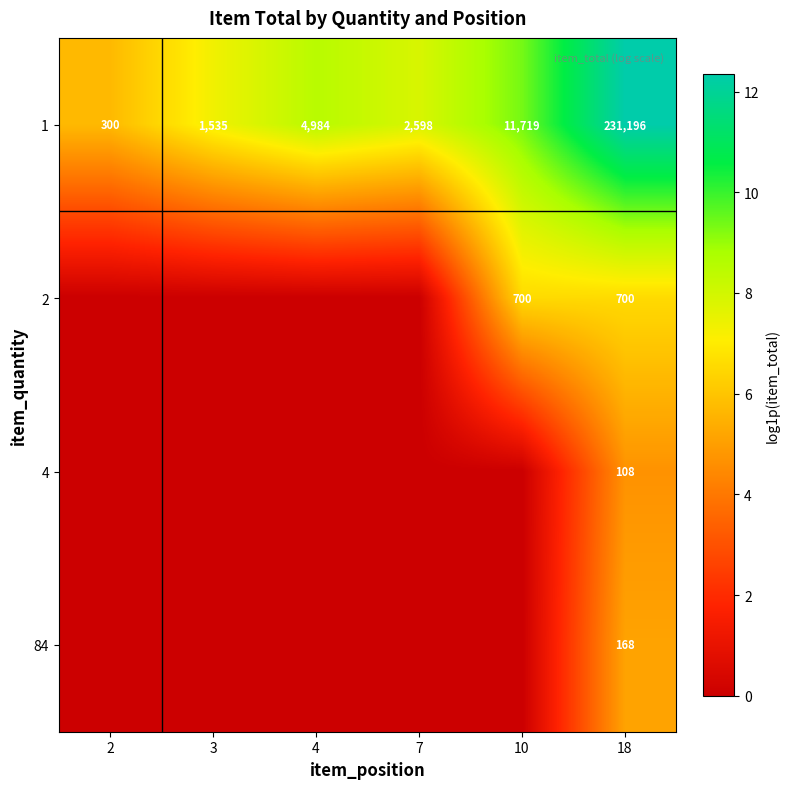

At 18, list the series in order from largest to smallest.

1, 2, 84, 4